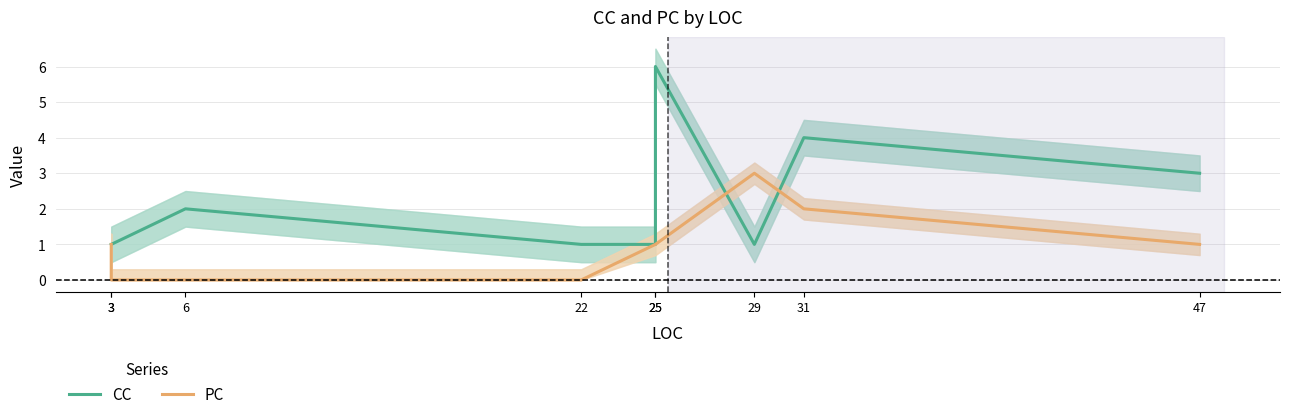

Count the CC values in the range 1 to 3.

7